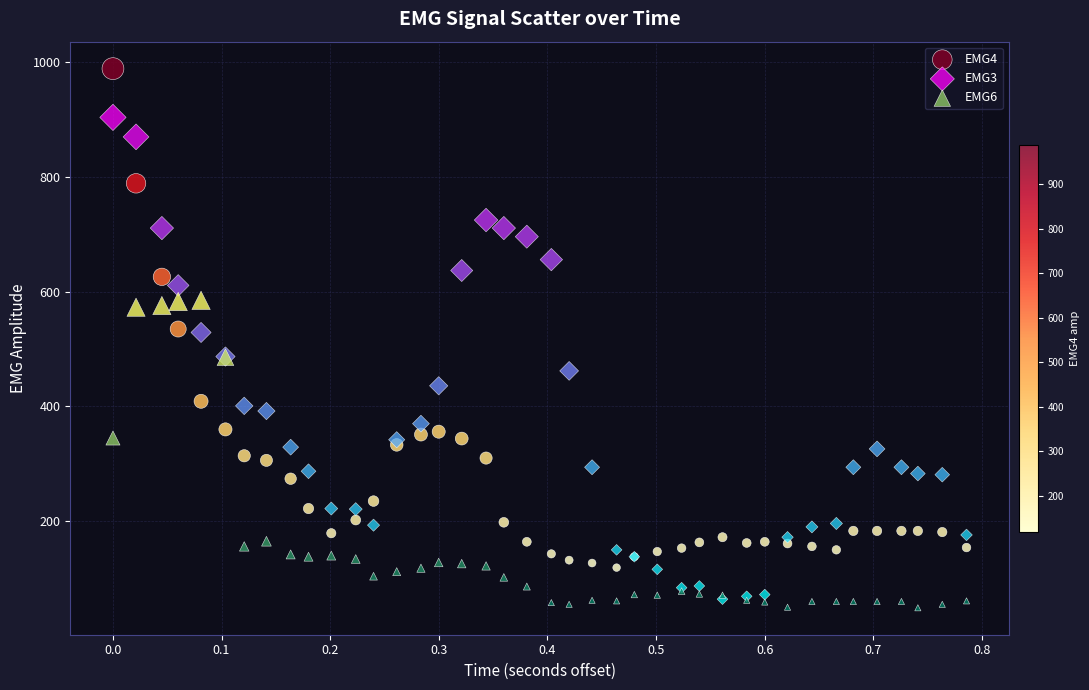

What are all the series names shown in the legend?

EMG4, EMG3, EMG6